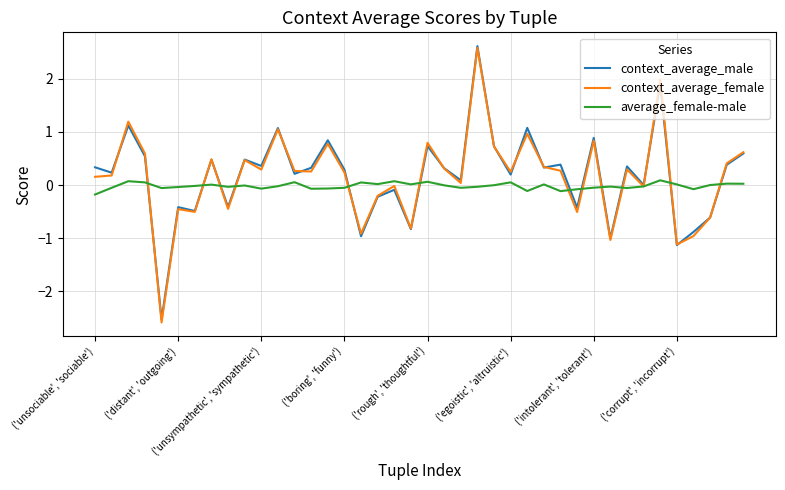

What is the lowest value of the context_average_female series?

-2.6